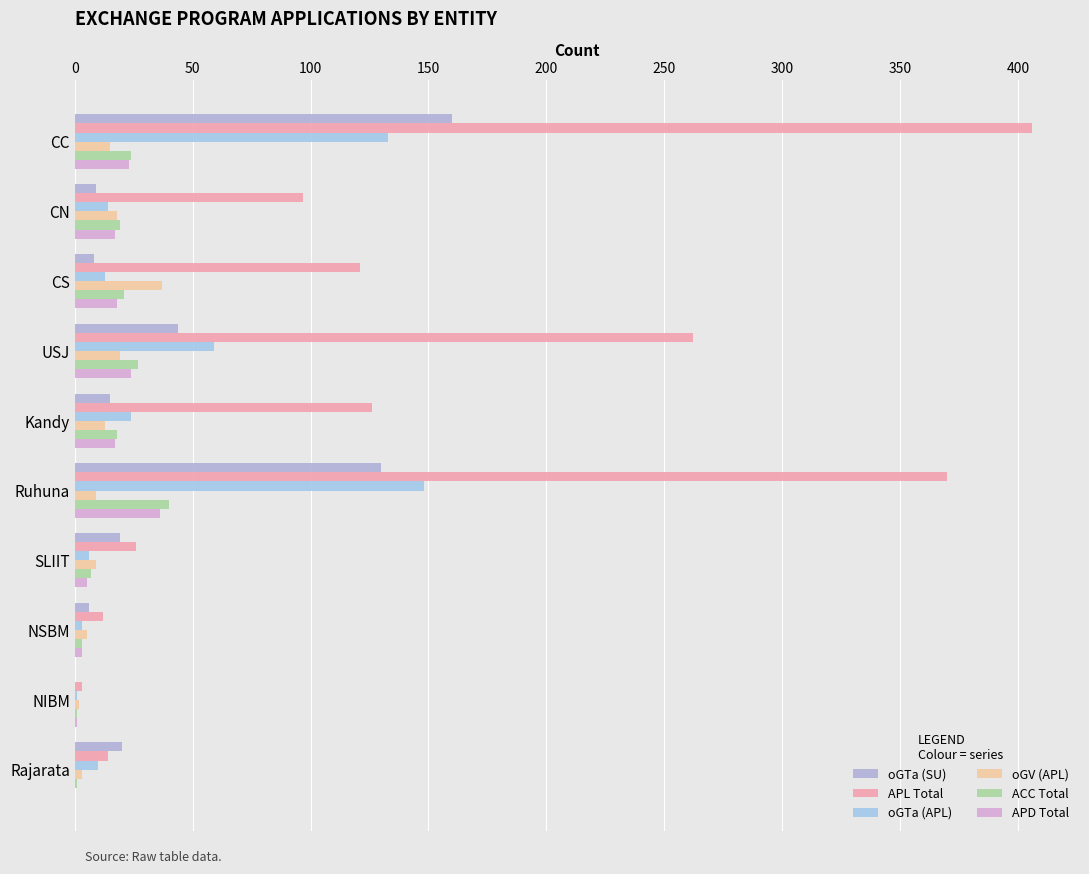

What is the average value of the oGTa (APL) series?

41